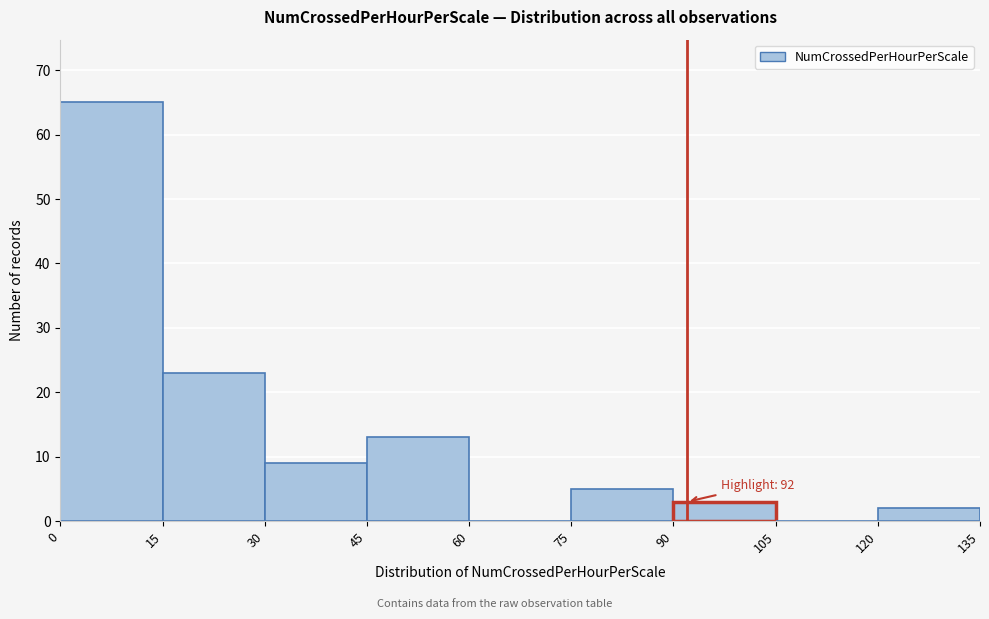

Which range on the x-axis has the tallest bar?

0 to 15